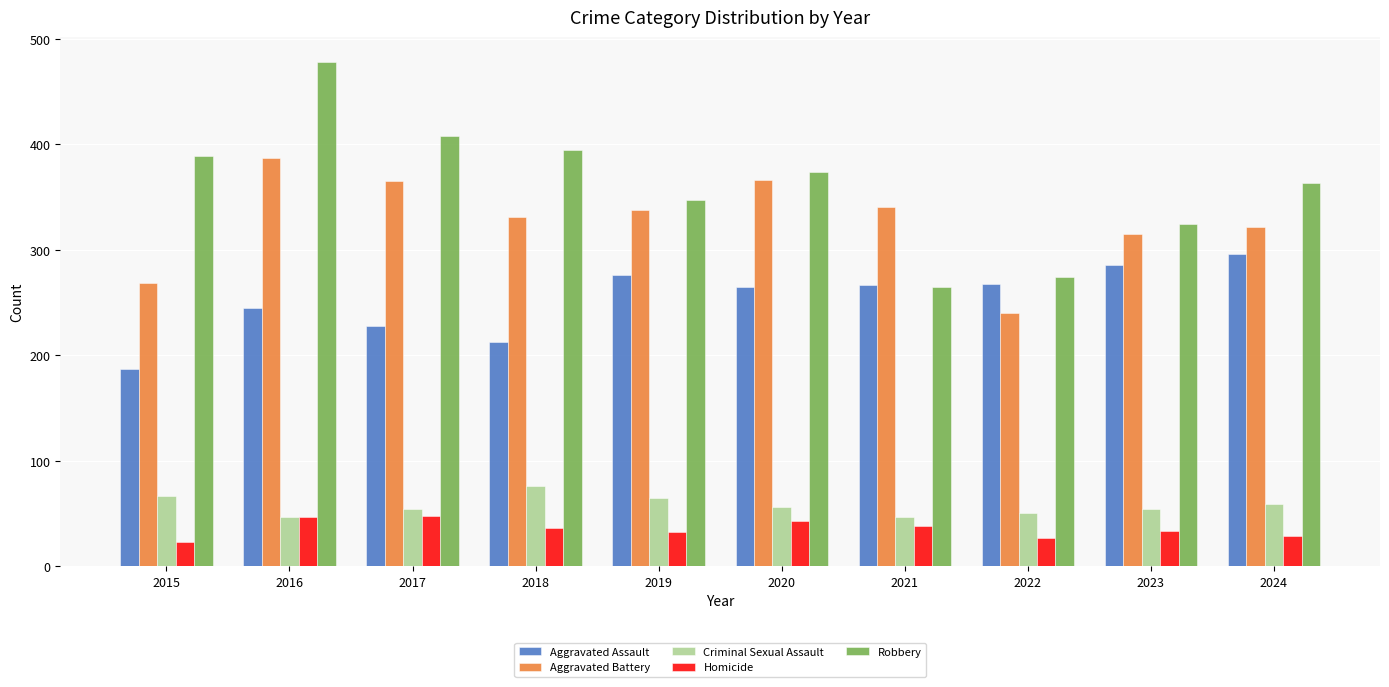

The Homicide series shows 48 at 2017. True or false?

True